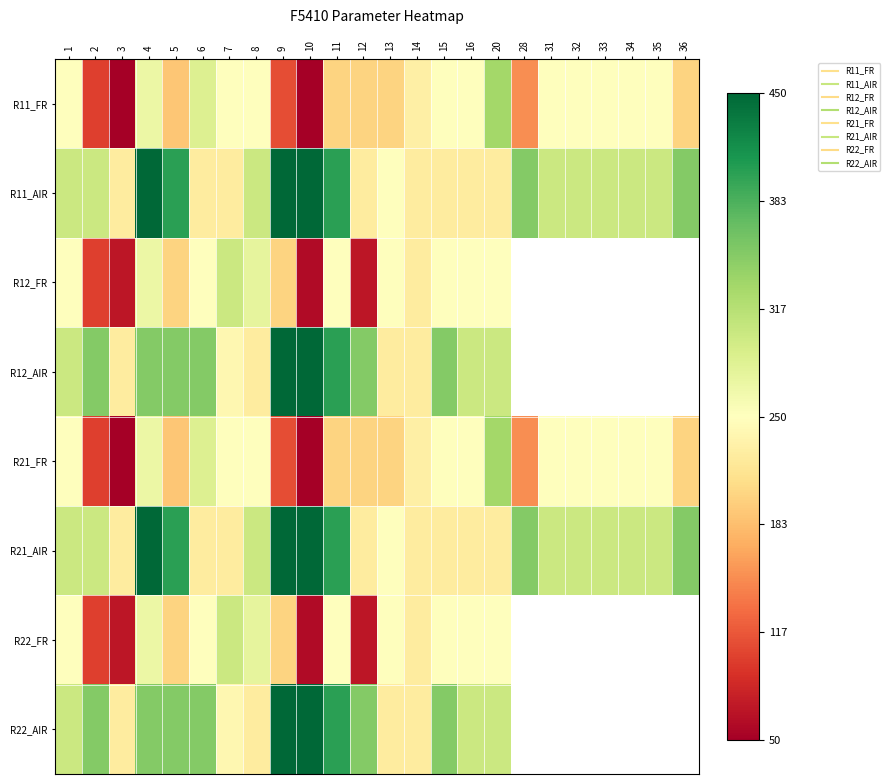

What is the maximum value for R21_FR?

330.0